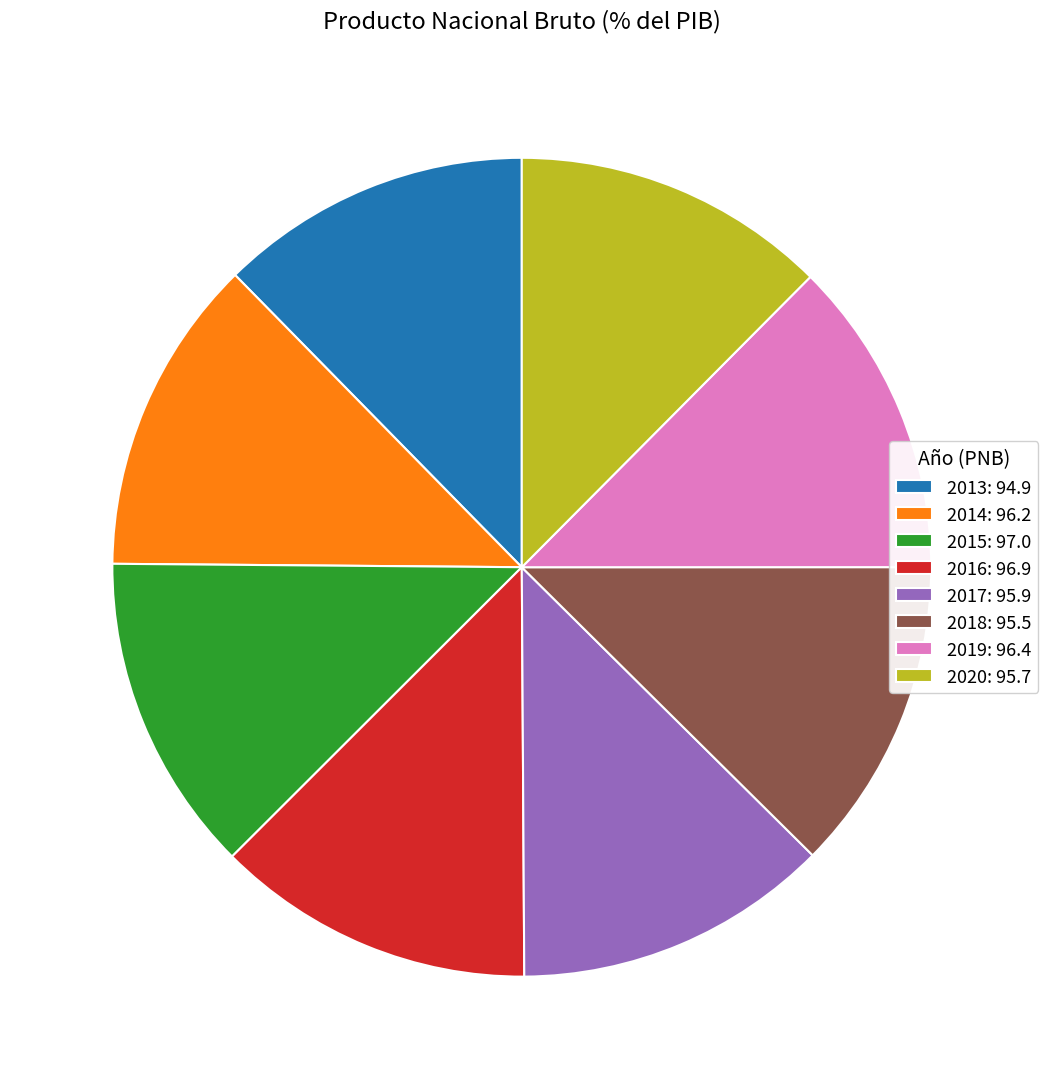

True or false: 2018 accounts for 22% of the total.

False